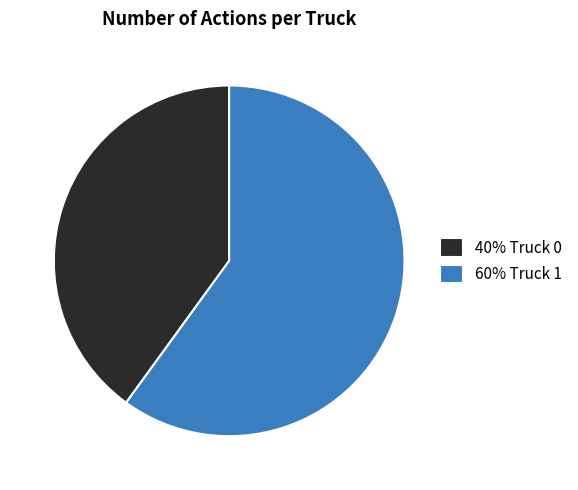

Which slice is the largest?

60% Truck 1